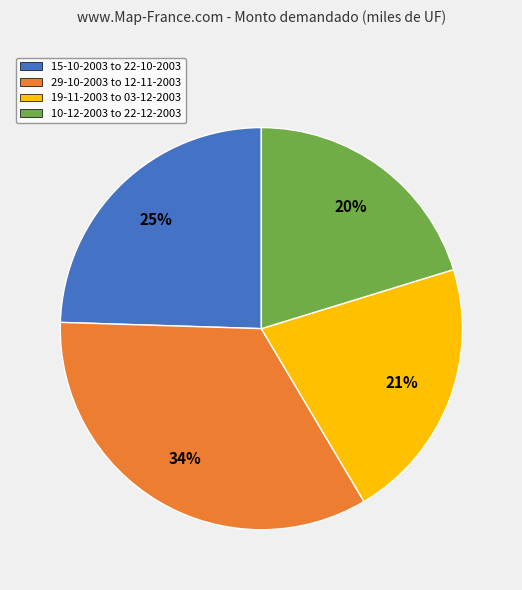

True or false: 19-11-2003 to 03-12-2003 accounts for 21% of the total.

True